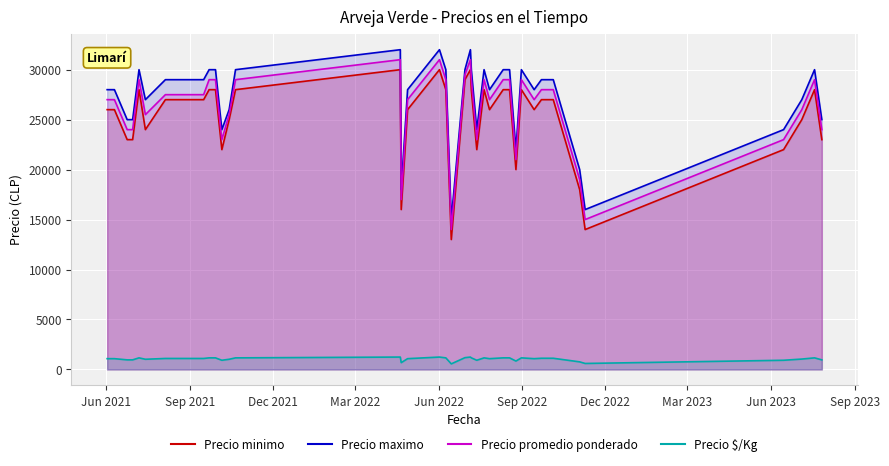

Reading left to right, list all the values displayed in this chart.

Precio minimo: 26000	26000	26000	23000	23000	28000	24000	27000	27000	28000	28000	22000	25000	28000	30000	16000	26000	30000	28000	13000	29000	30000	28000	22000	28000	26000	28000	28000	20000	28000	26000	27000	27000	18000	14000	22000	25000	28000	23000
Precio maximo: 28000	28000	28000	25000	25000	30000	27000	29000	29000	30000	30000	24000	26000	30000	32000	18000	28000	32000	30000	15000	30000	32000	30000	24000	30000	28000	30000	30000	22000	30000	28000	29000	29000	20000	16000	24000	27000	30000	25000
Precio promedio ponderado: 27000	27000	27000	24000	24000	29000	25500	27500	27500	29000	29000	23000	25500	29000	31000	17000	27000	31000	29000	14000	29500	31000	29064	23000	29000	27000	29000	29000	21000	29000	27000	28000	28000	19000	15000	23000	26000	29000	24000
Precio $/Kg: 1080	1080	1080	960	960	1160	1020	1100	1100	1160	1160	920	1020	1160	1240	680	1080	1240	1160	560	1180	1240	1163	920	1160	1080	1160	1160	840	1160	1080	1120	1120	760	600	920	1040	1160	960